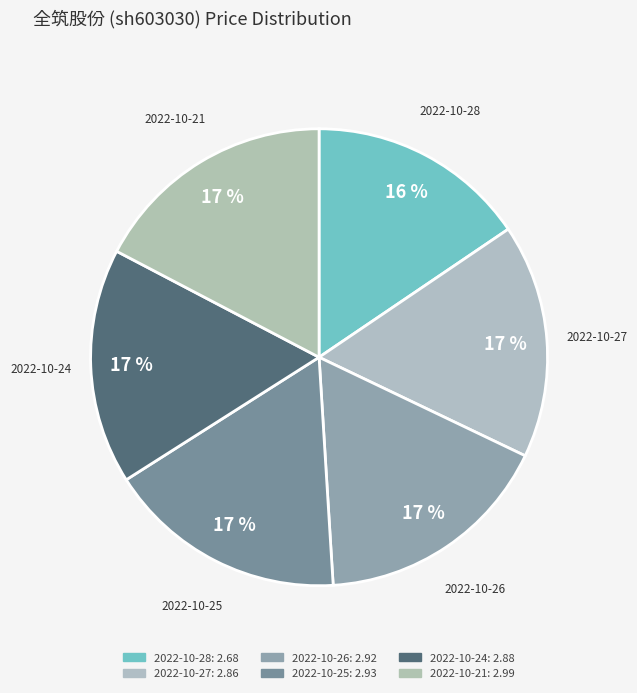

How many segments does this pie chart have?

6